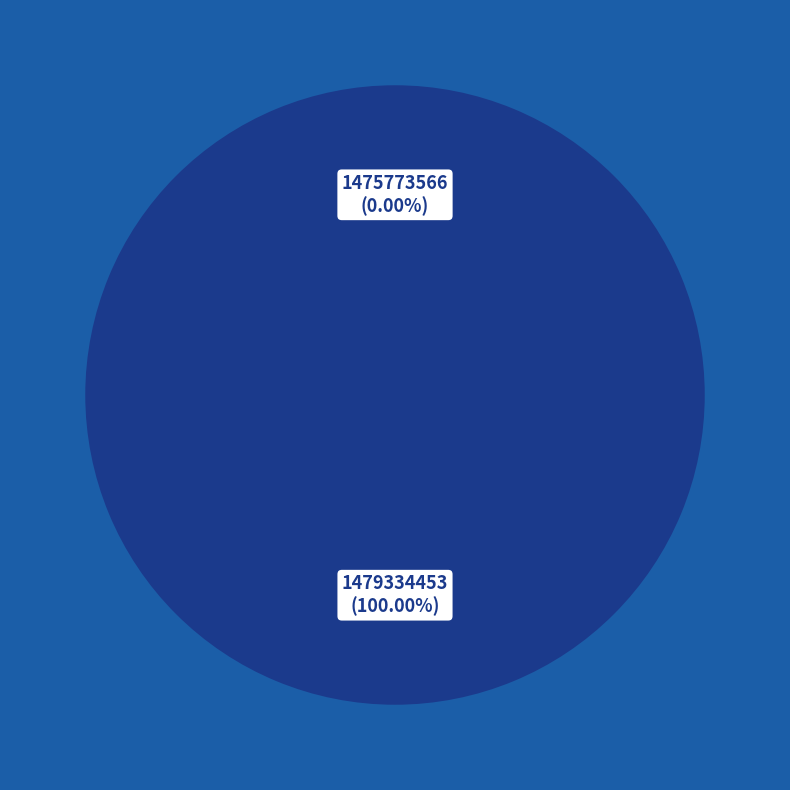

Does 1475773566 account for over 50% of the chart?

No